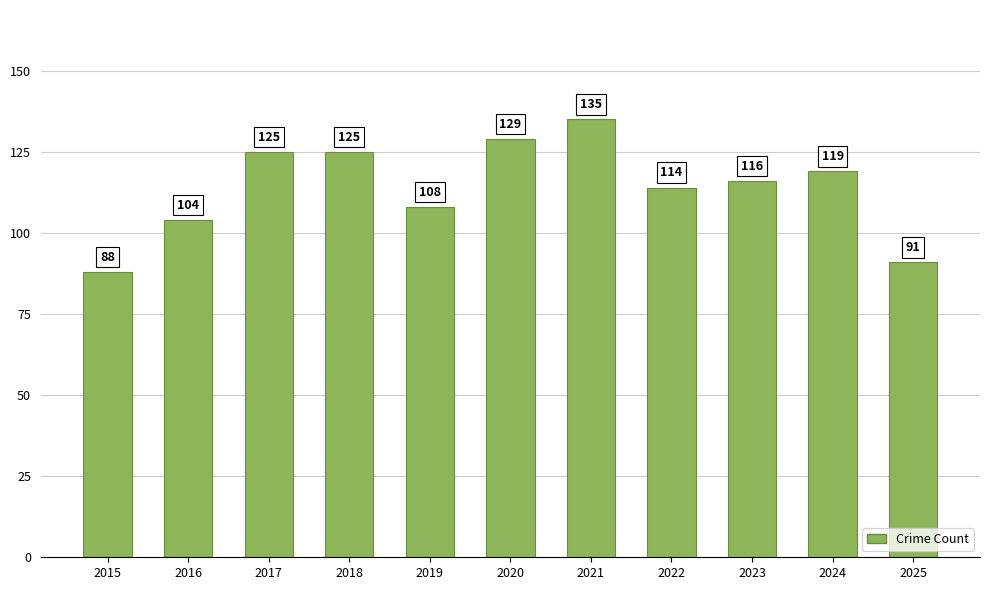

Which has a higher value, 2020 or 2016?

2020